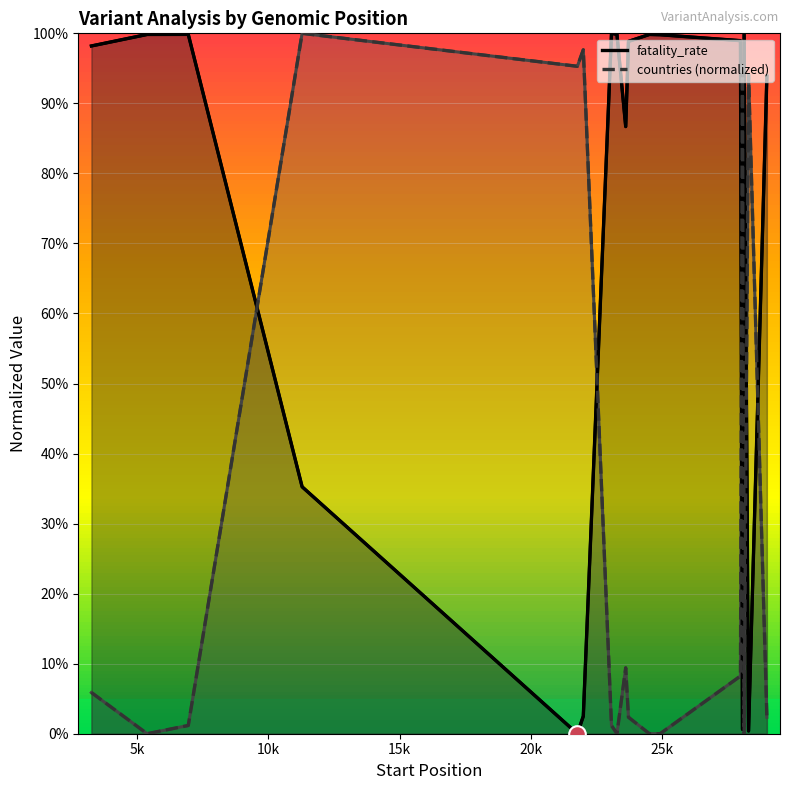

True or false: countries has a value of 0.0 at 23709.

False